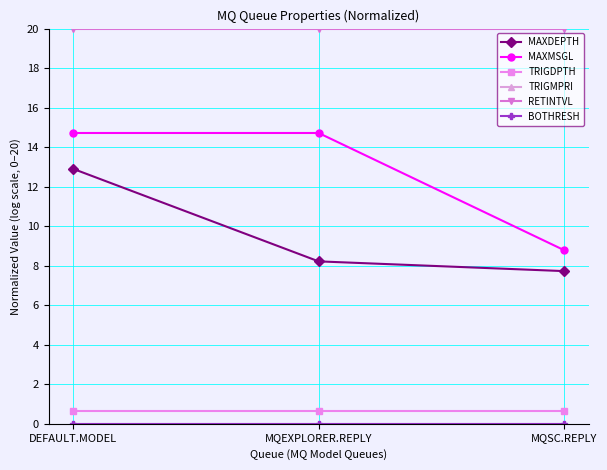

Reading right to left, transcribe all the data shown in this chart.

MAXDEPTH: MQSC.REPLY=7.7	MQEXPLORER.REPLY=8.2	DEFAULT.MODEL=12.9
MAXMSGL: MQSC.REPLY=8.8	MQEXPLORER.REPLY=14.7	DEFAULT.MODEL=14.7
TRIGDPTH: MQSC.REPLY=0.7	MQEXPLORER.REPLY=0.7	DEFAULT.MODEL=0.7
TRIGMPRI: MQSC.REPLY=0.0	MQEXPLORER.REPLY=0.0	DEFAULT.MODEL=0.0
RETINTVL: MQSC.REPLY=20.0	MQEXPLORER.REPLY=20.0	DEFAULT.MODEL=20.0
BOTHRESH: MQSC.REPLY=0.0	MQEXPLORER.REPLY=0.0	DEFAULT.MODEL=0.0